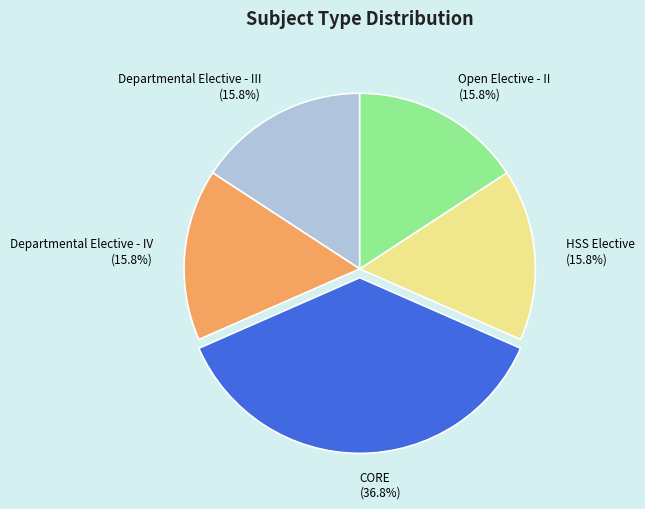

To the nearest percent, what percentage of the pie is HSS Elective?

16%